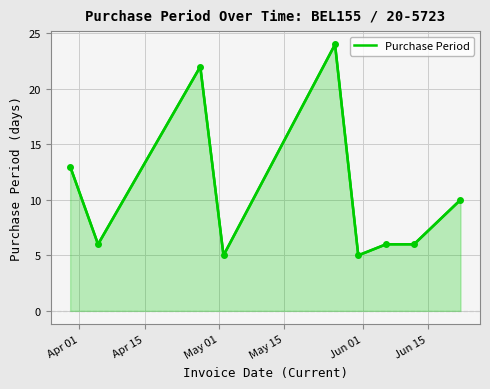

What is the greatest value displayed?

24